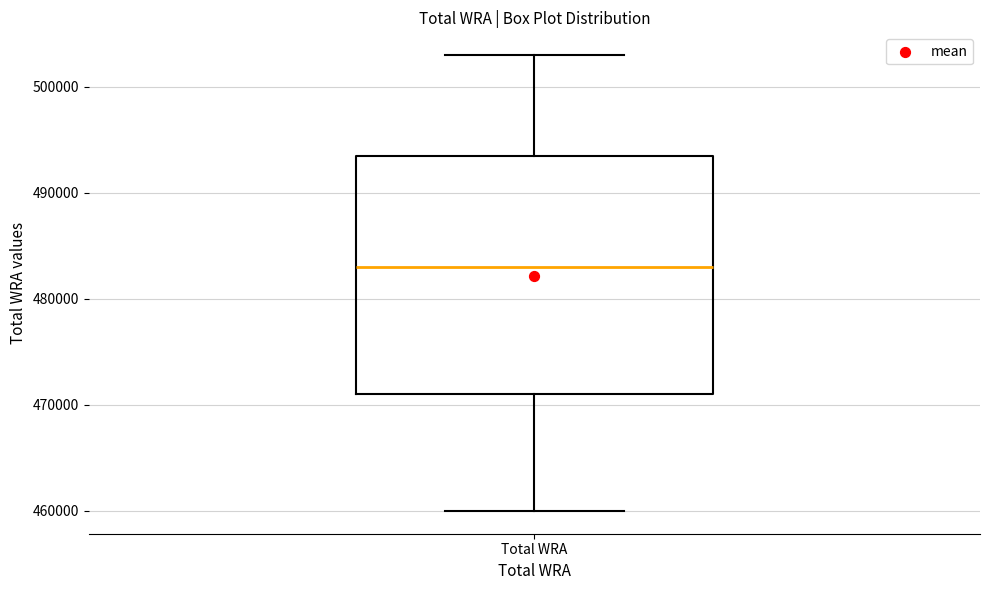

Where is the lower edge of the box for Total WRA on the y-axis? The values are not printed on the chart, so give them approximately, as read against the axis.

471000